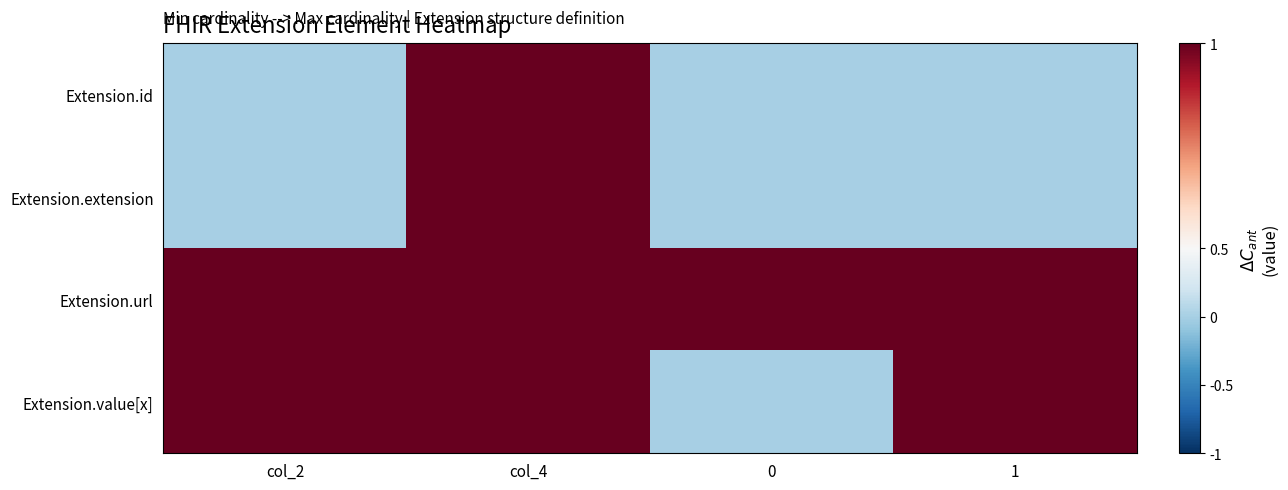

How many series are shown in this chart?

4